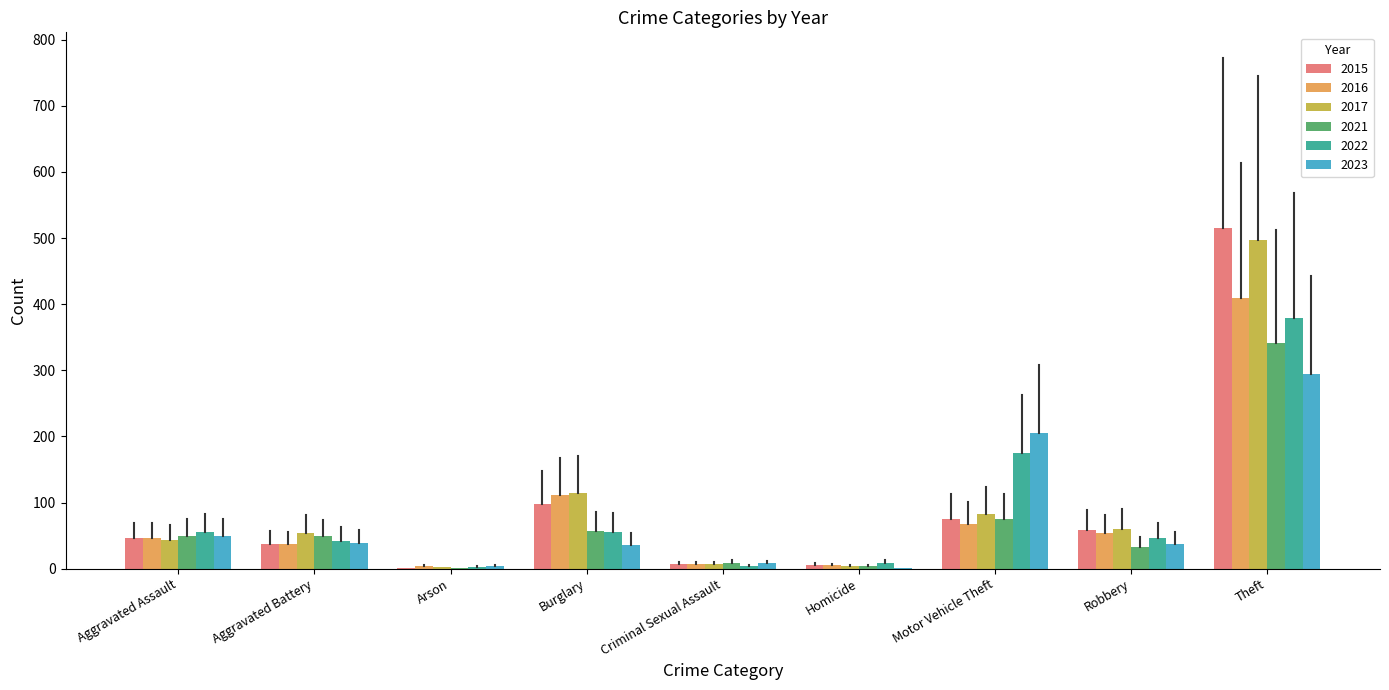

Which series has the widest spread of values?

2015